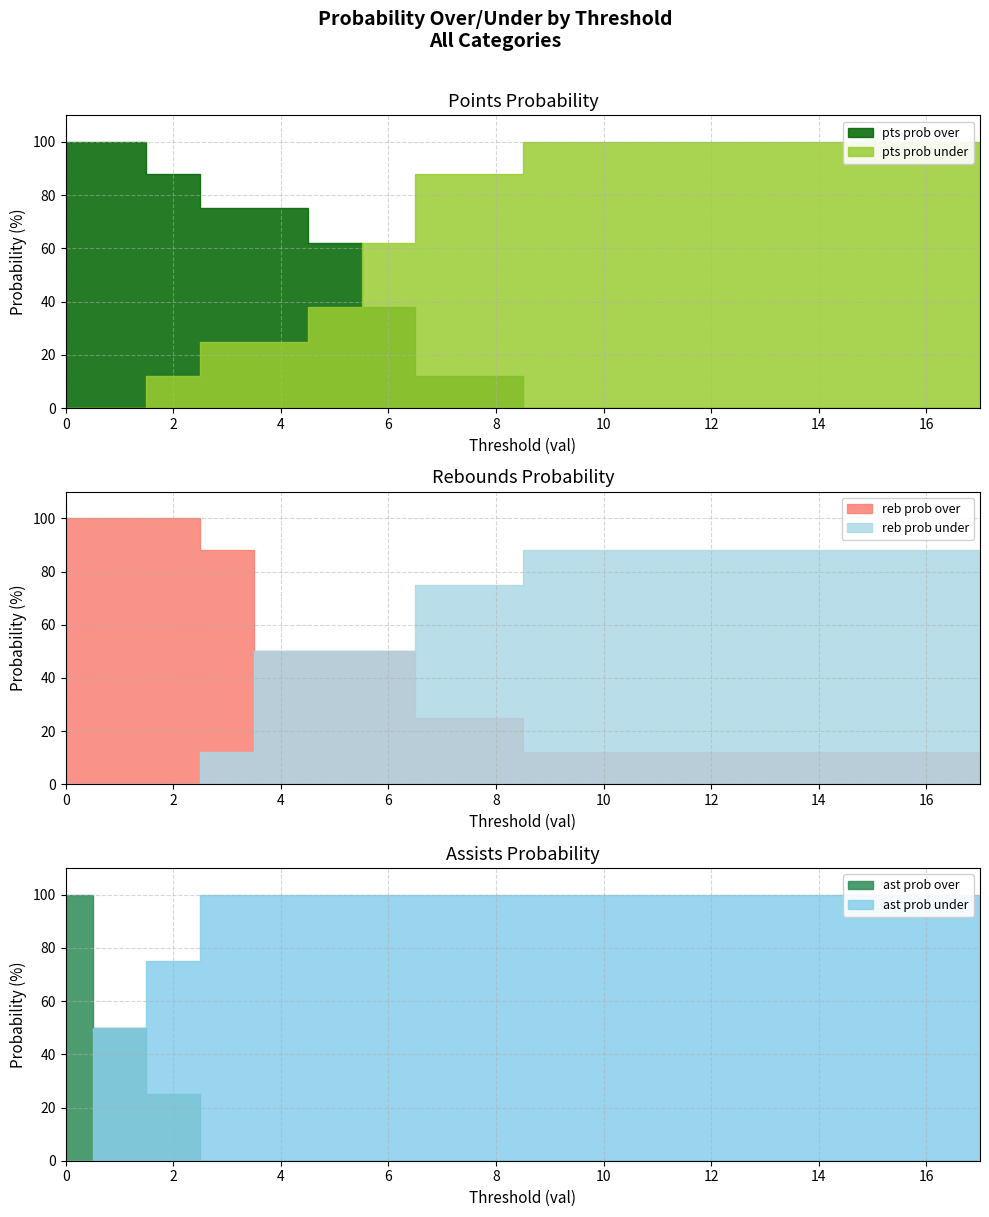

Which series has the widest spread of values?

pts prob over